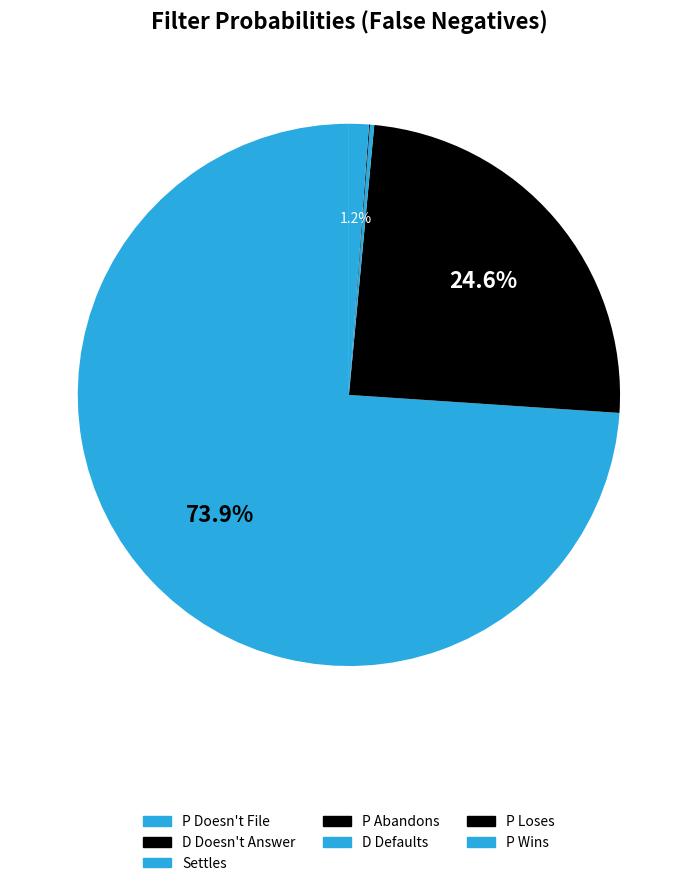

Is there any slice that represents more than half of the pie?

Yes